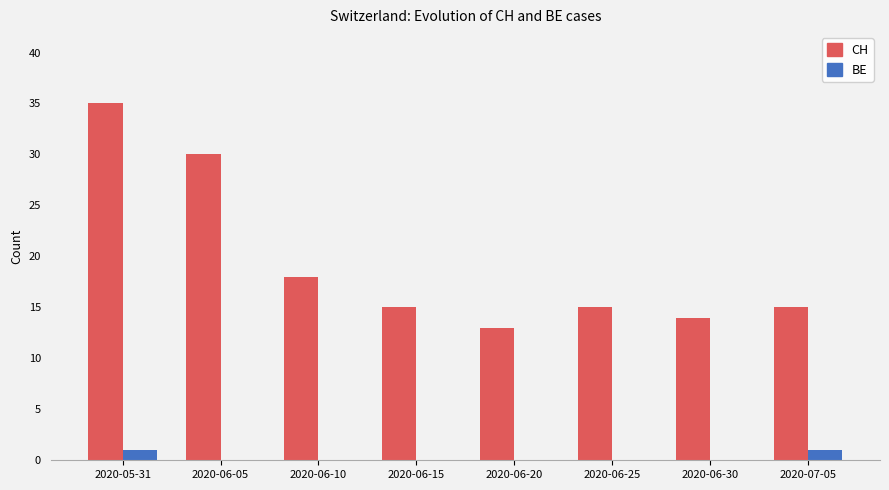

Which series changed the most between 2020-06-05 and 2020-07-05?

CH